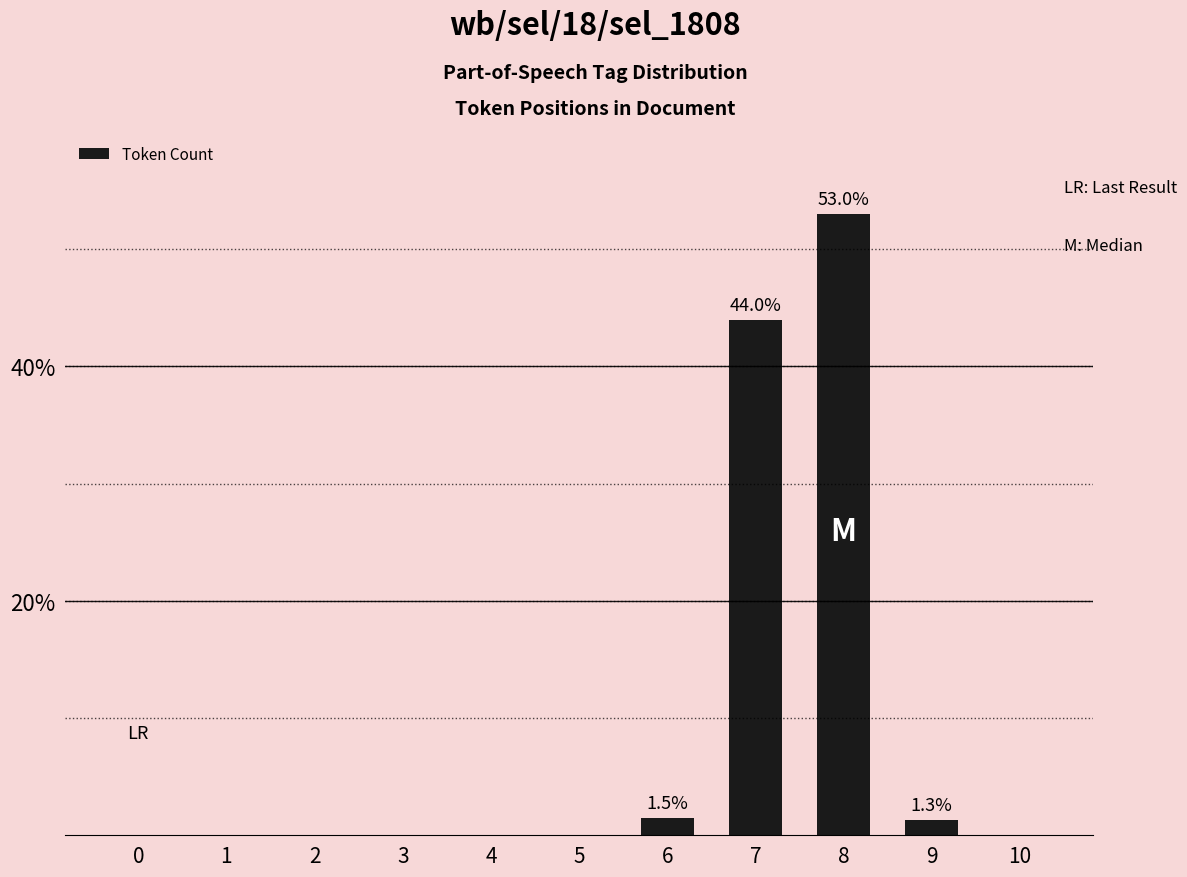

The value at 4 is 0.0. True or false?

True